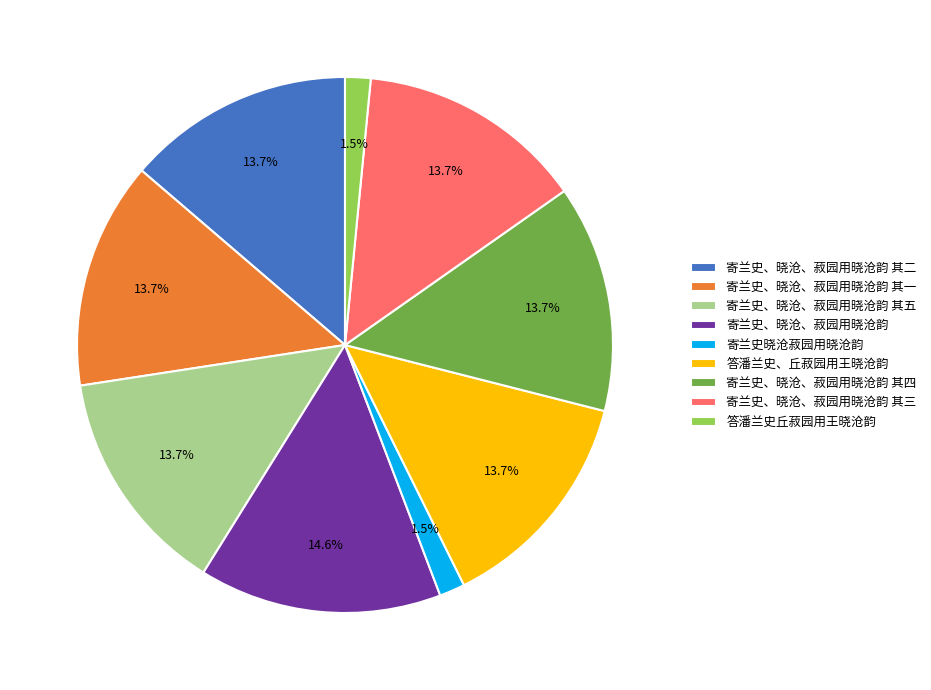

Which category has the biggest portion of the pie?

寄兰史、晓沧、菽园用晓沧韵